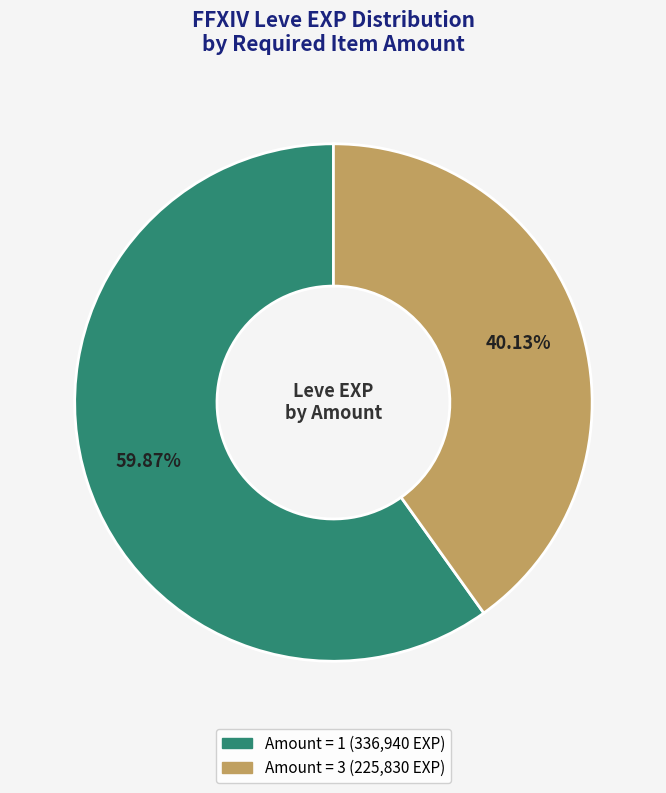

Does any single category account for the majority?

Yes